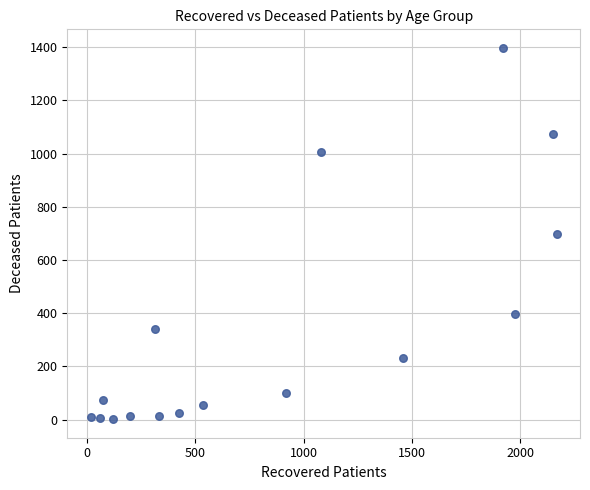

What is the range of Y values (max minus min)?

1395